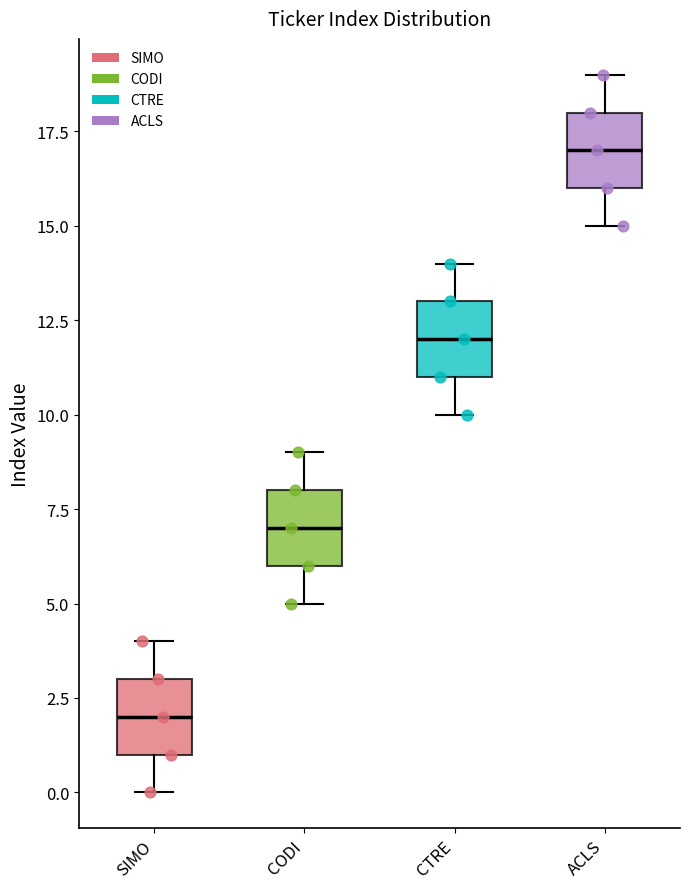

Which box's median line is the lowest?

SIMO